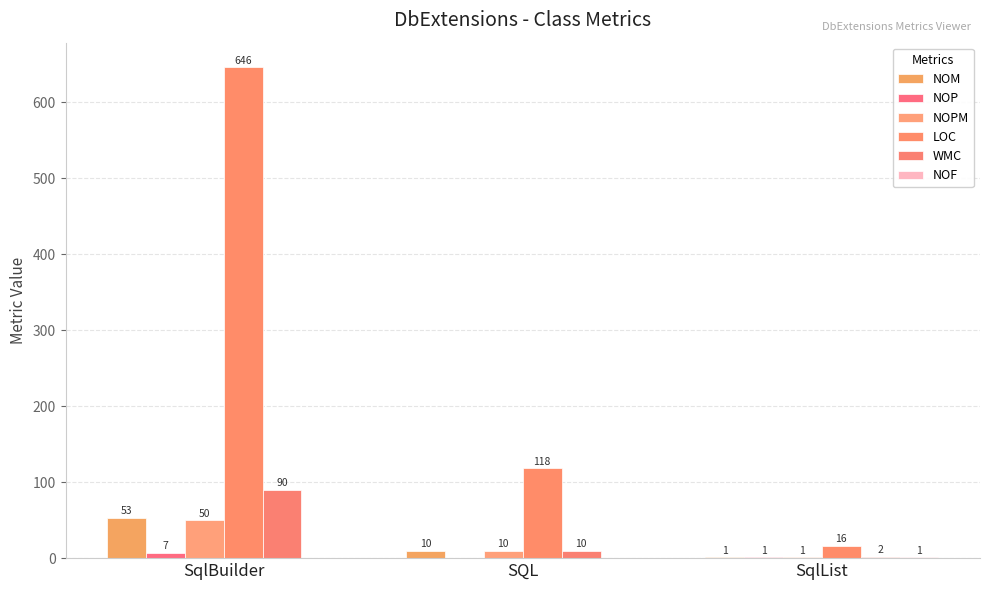

List the labels in order of NOPM value, smallest first.

SqlList, SQL, SqlBuilder